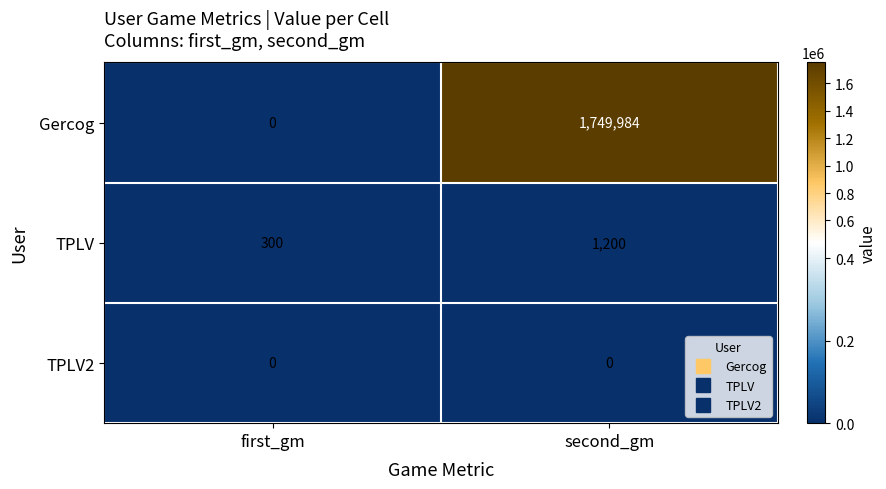

Reading left to right, list all the values displayed in this chart.

Gercog: first_gm=0	second_gm=1749984
TPLV: first_gm=300	second_gm=1200
TPLV2: first_gm=0	second_gm=0